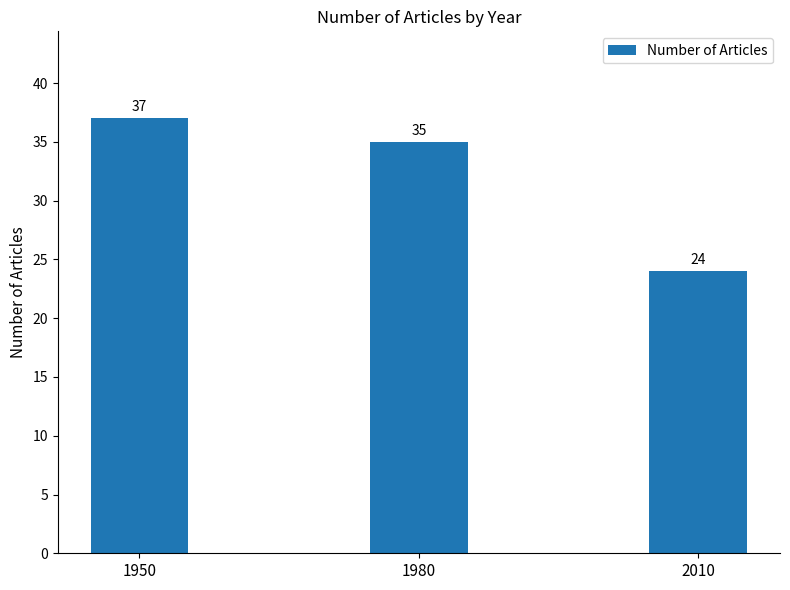

The value at 1980 is 35. True or false?

True